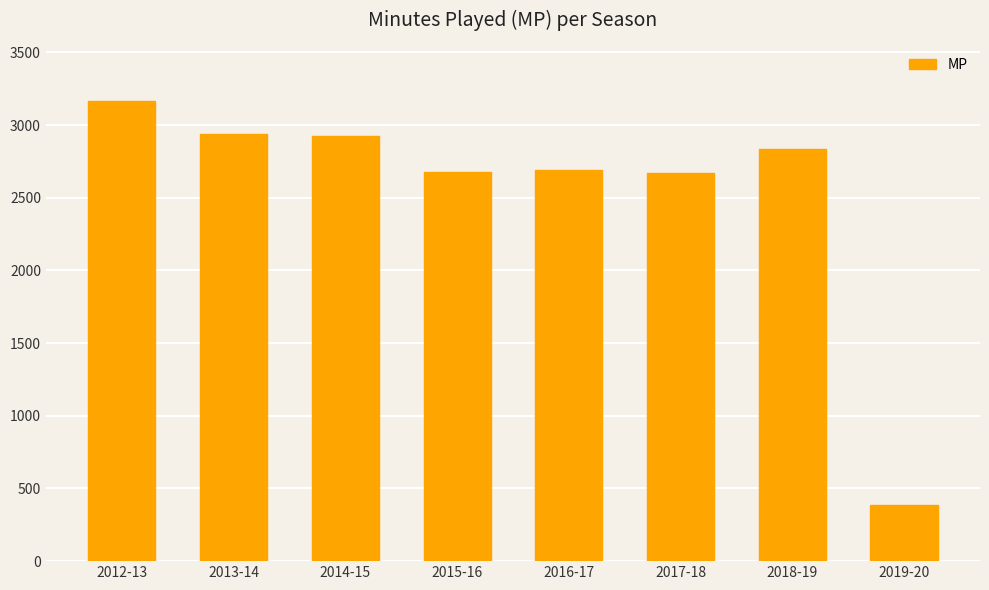

The value at 2013-14 is 4605. True or false?

False